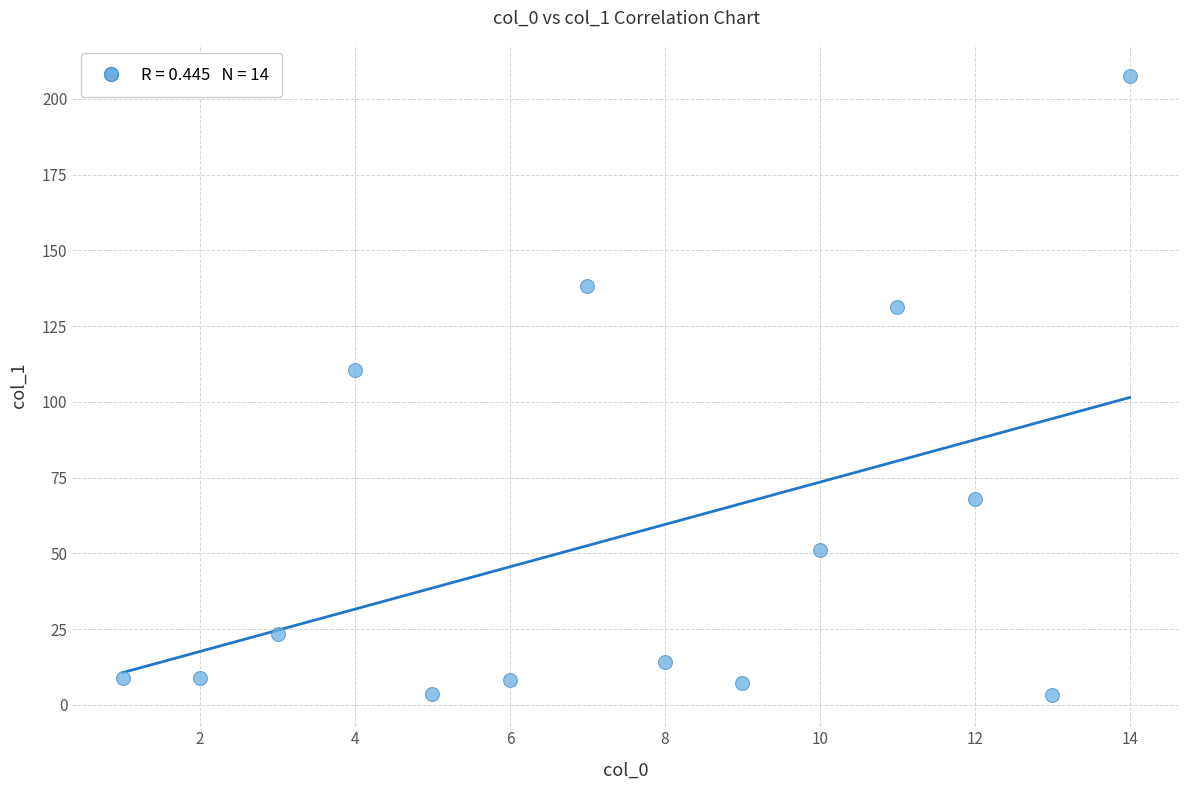

What Y value in the scatter plot is closest to 105?

110.6